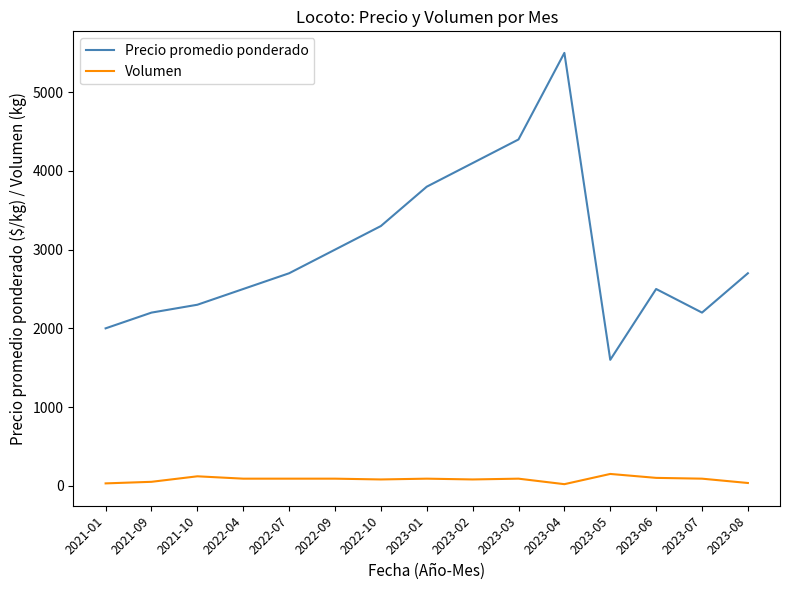

What is the lowest value of the Precio promedio ponderado series?

1600